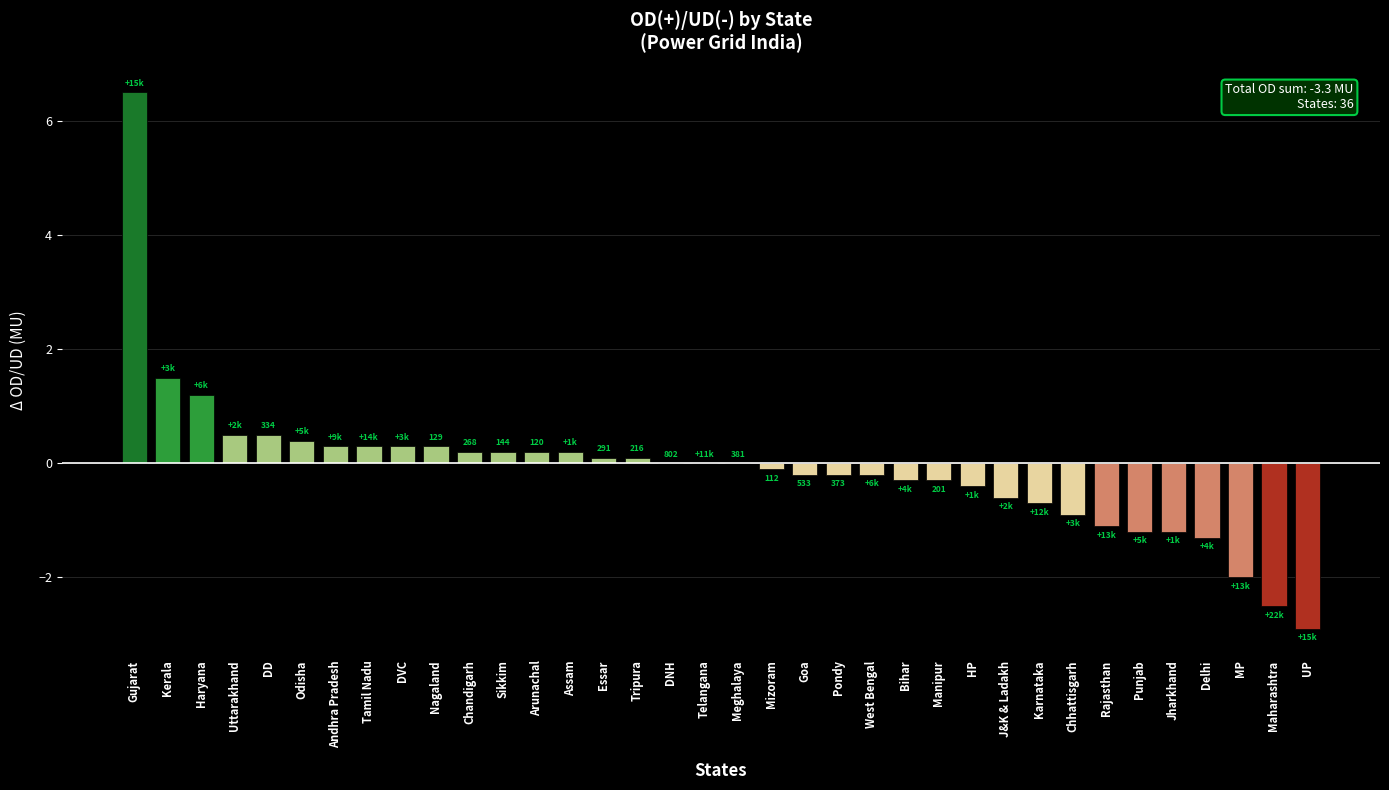

Is it true that the value at Haryana is 0.4?

False